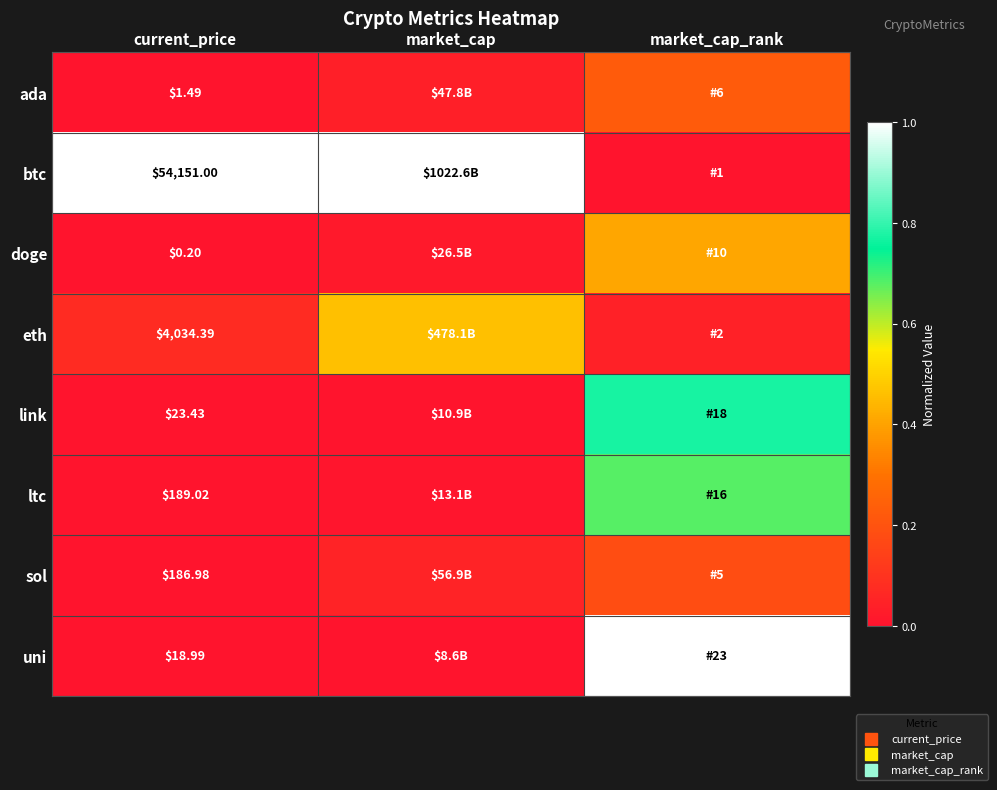

Is it true that uni equals -0.6 at market_cap?

False